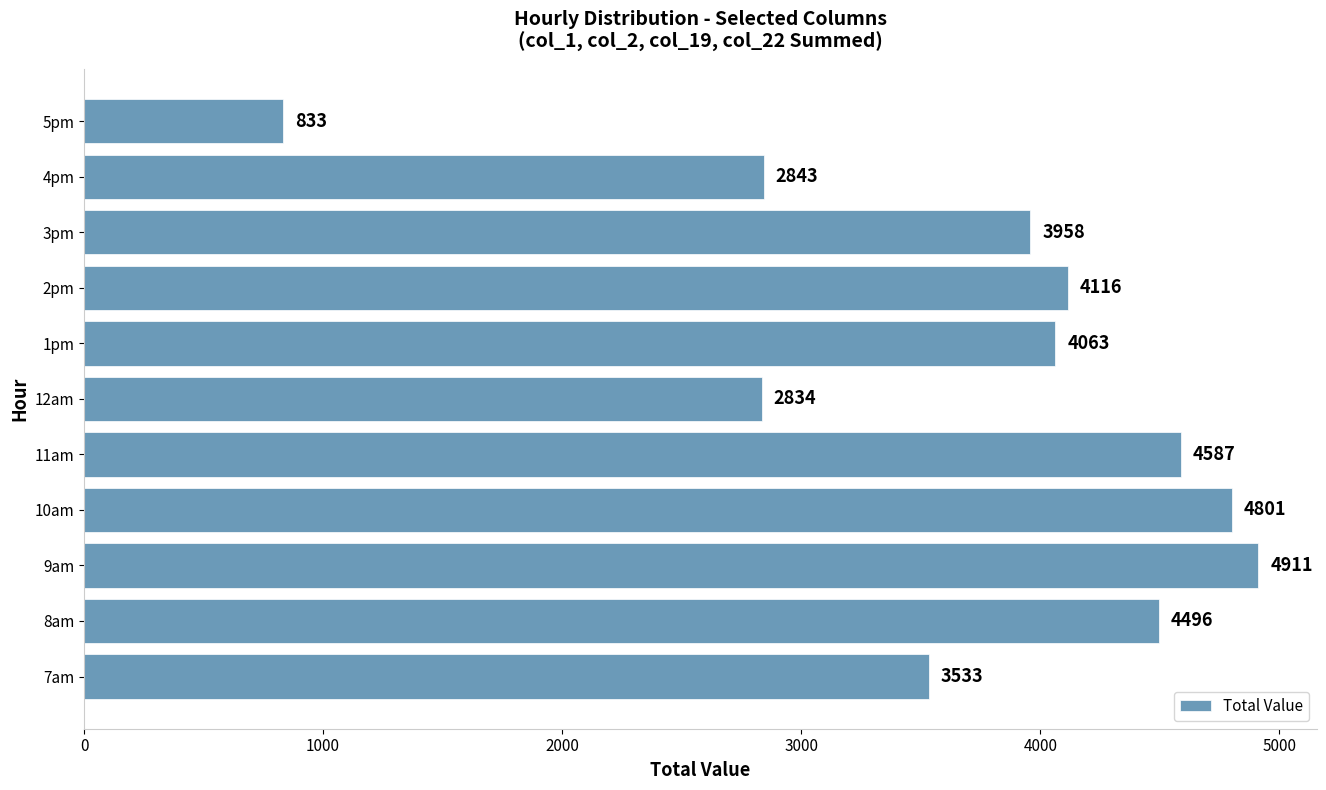

Between 9am and 3pm, which is larger?

9am